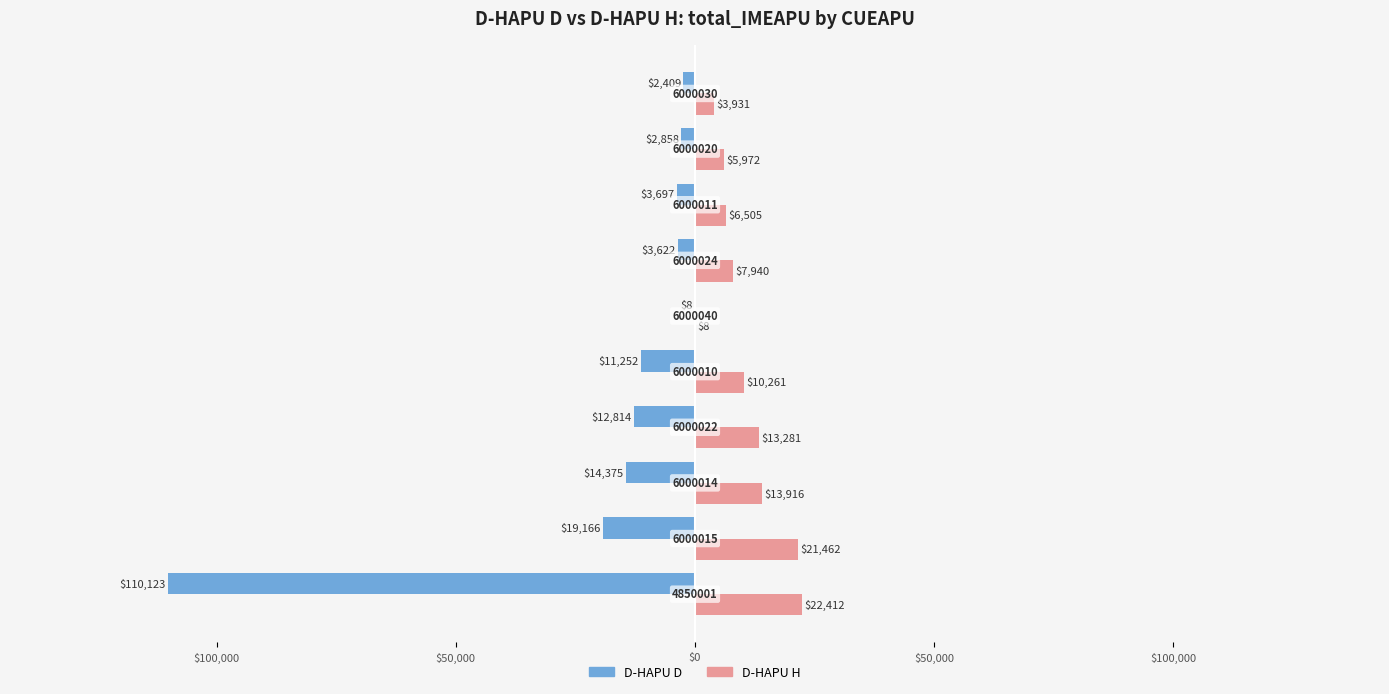

What are all the series names shown in the legend?

D-HAPU D, D-HAPU H